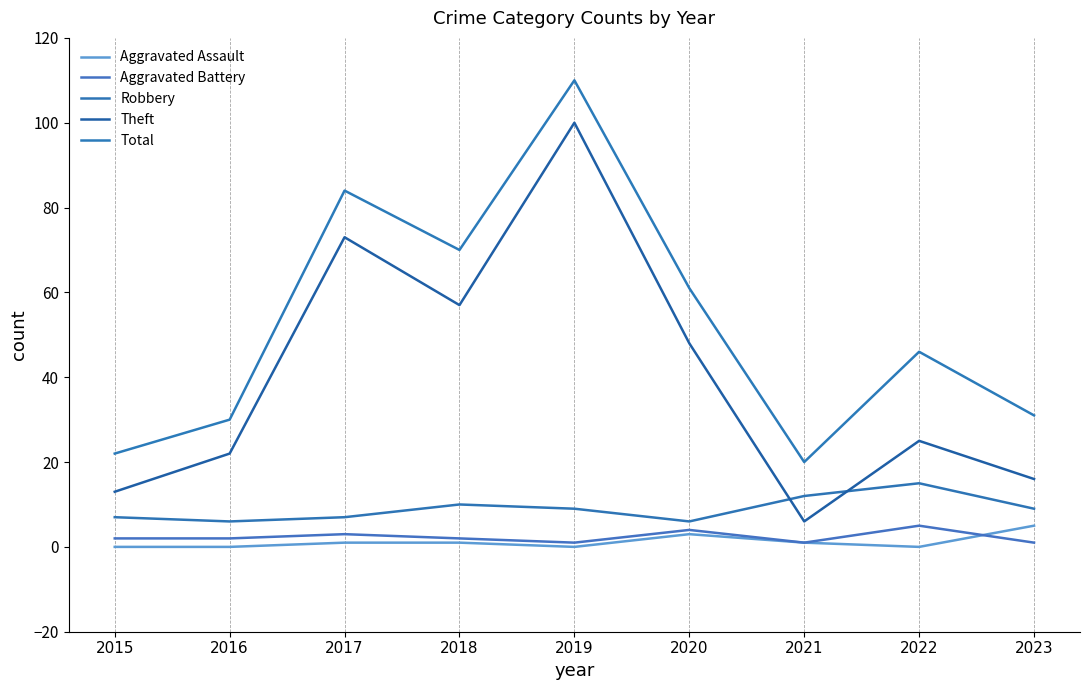

Is this an area chart (filled region under the line)?

No